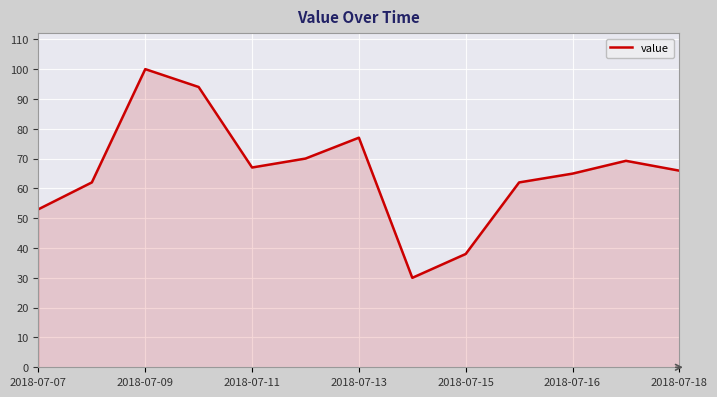

What is the minimum value shown in the chart?

30.0